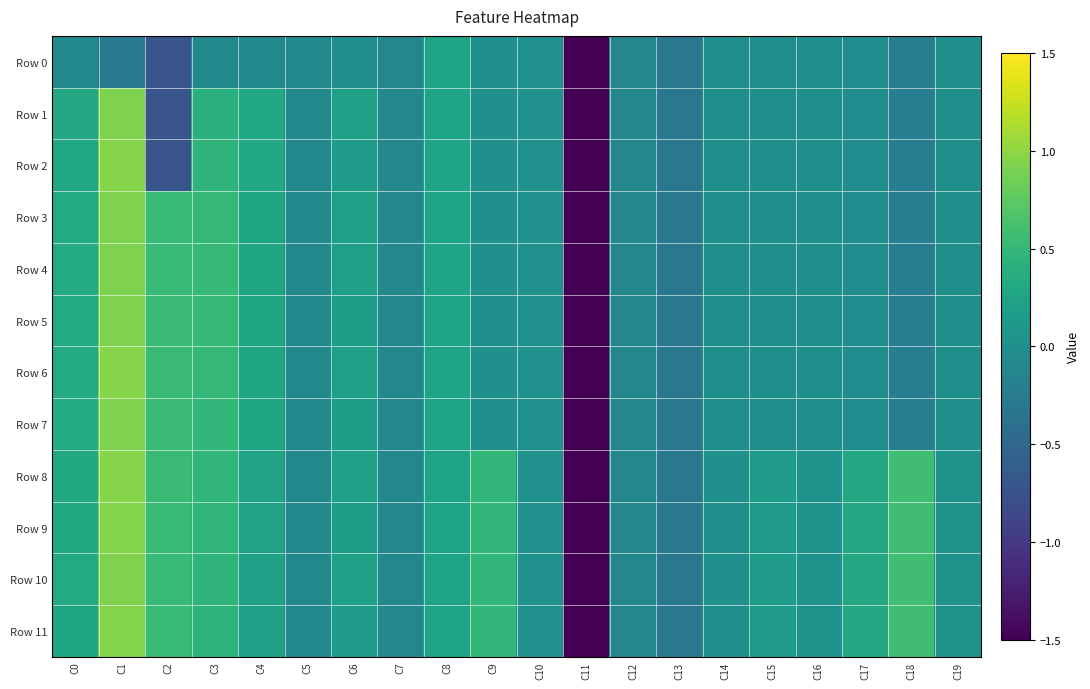

Between C2 and C19, which is larger?

C19